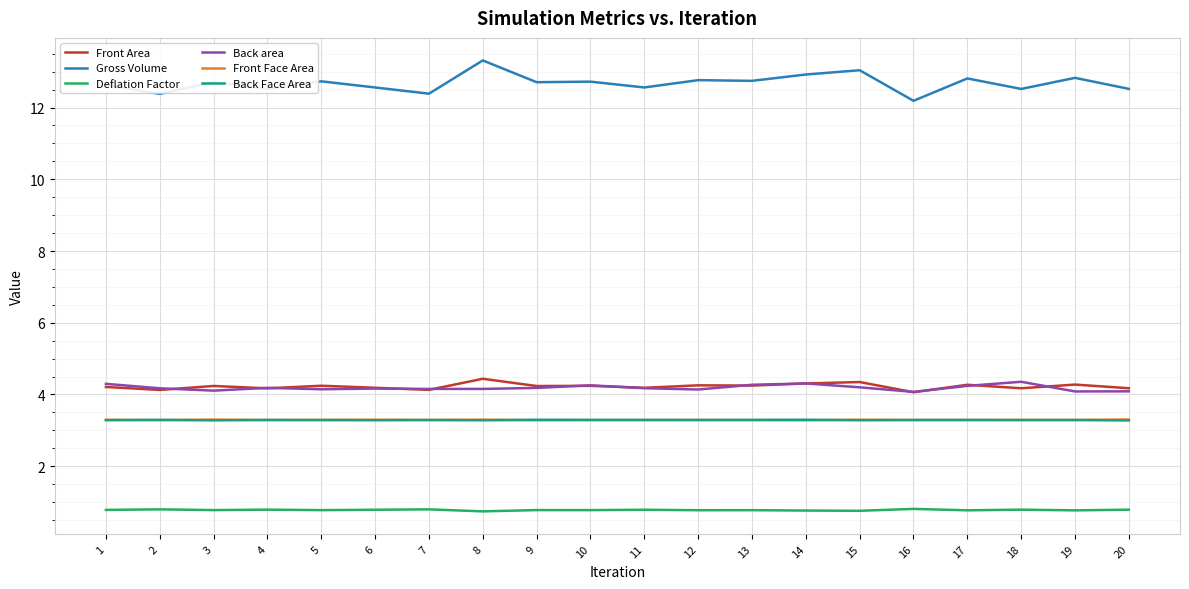

Which series has the largest total across all categories?

Gross Volume